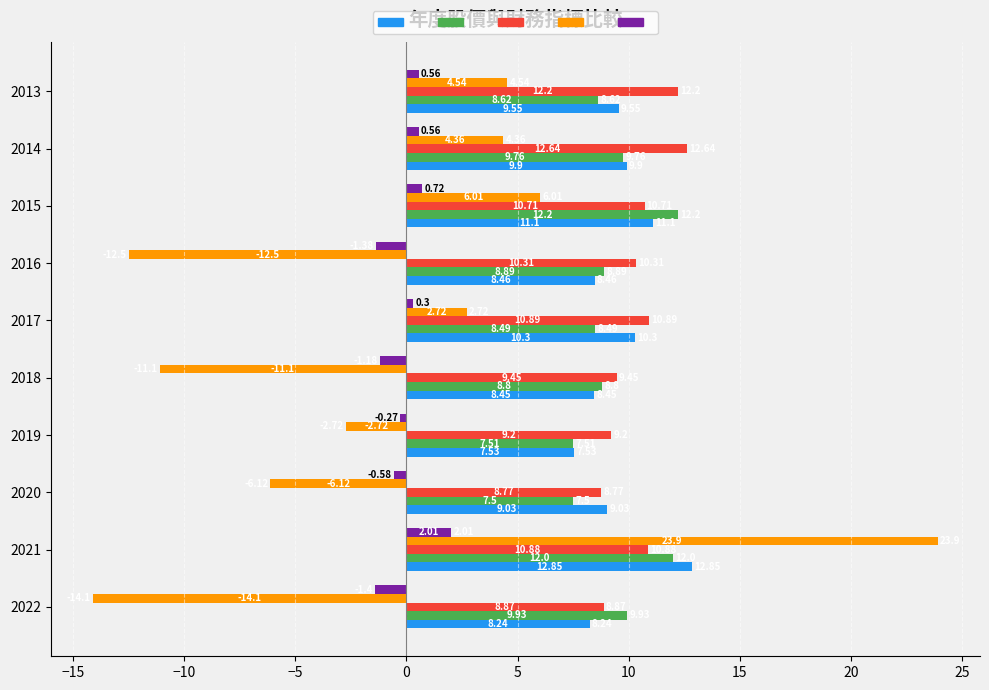

What is the total value across all series at 2014?

37.2